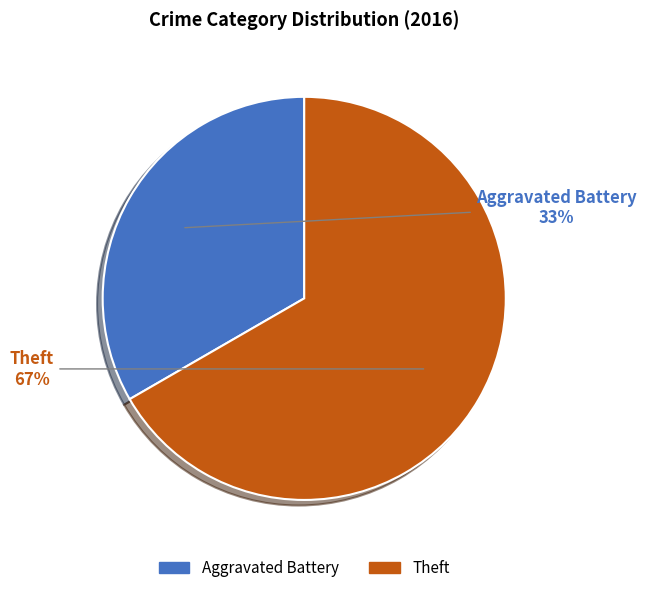

Combined, do Theft and Aggravated Battery account for over 50%?

Yes